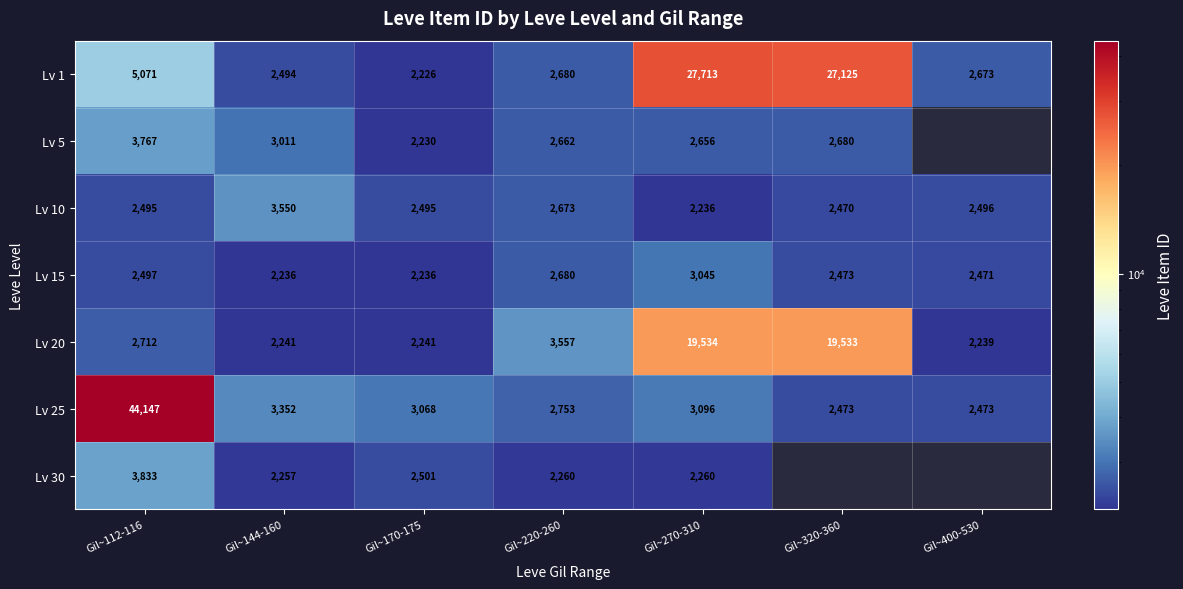

The value of Lv 25 at Gil~320-360 is 1508.6. True or false?

False